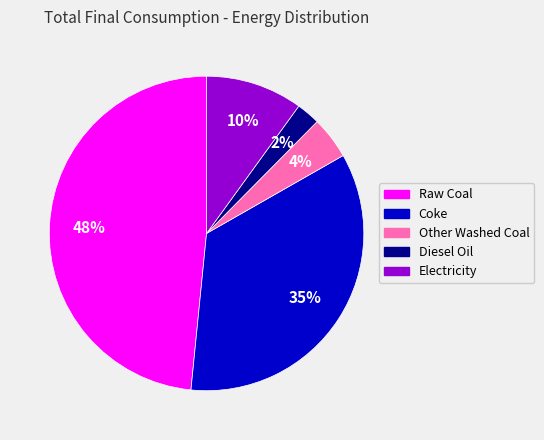

Do Other Washed Coal and Diesel Oil together represent more than half of the pie?

No